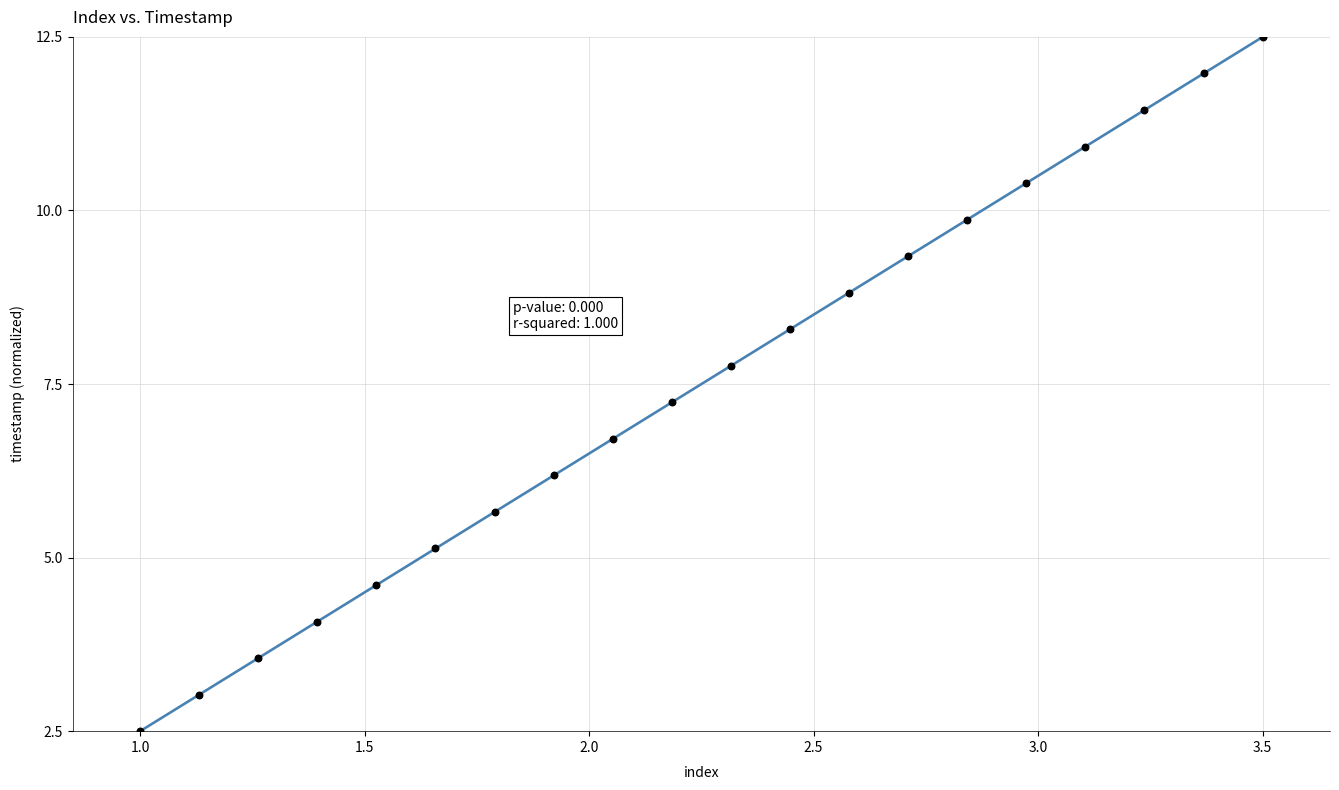

What is the range of Y values (max minus min)?

10.0